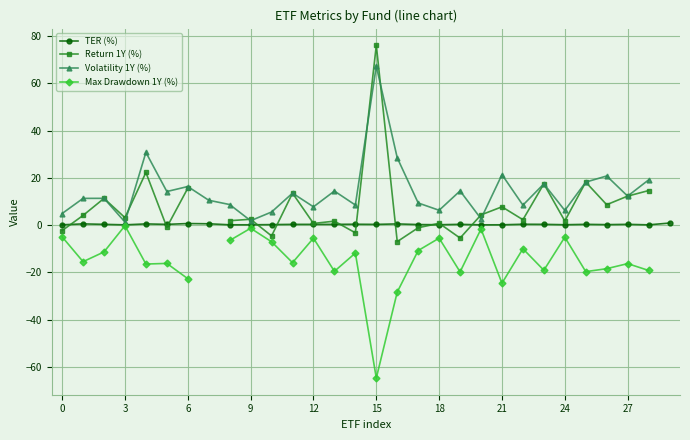

Is it true that TER (%) equals 0.7 at 6?

True